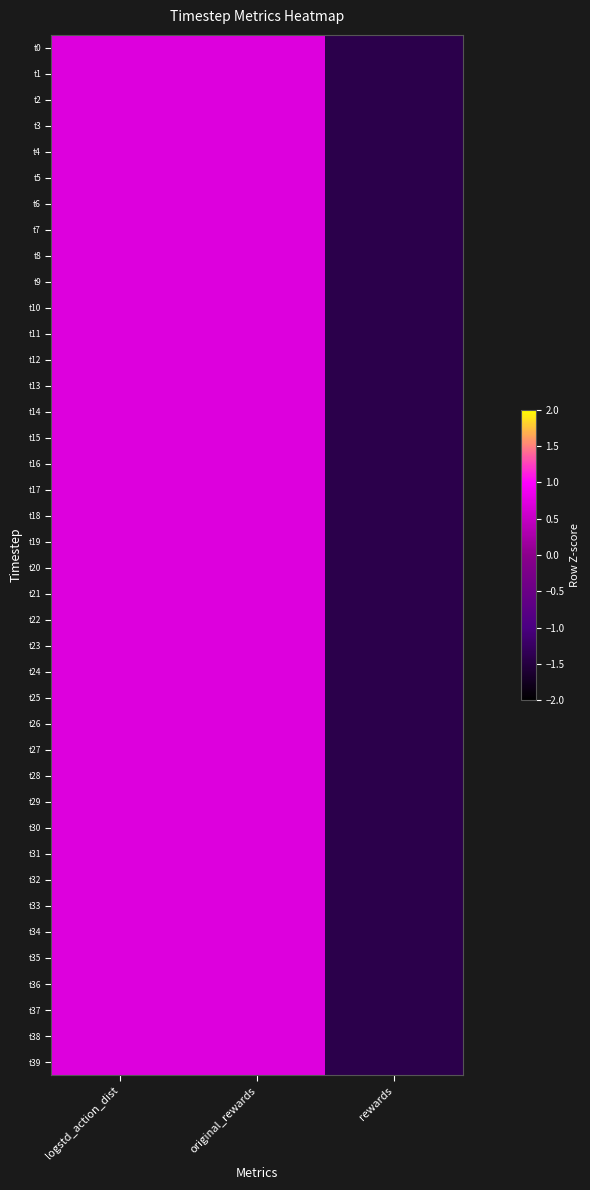

Reading left to right, list all the values displayed in this chart.

t0: logstd_action_dist=0.7	original_rewards=0.7	rewards=-1.4
t1: logstd_action_dist=0.7	original_rewards=0.7	rewards=-1.4
t2: logstd_action_dist=0.7	original_rewards=0.7	rewards=-1.4
t3: logstd_action_dist=0.7	original_rewards=0.7	rewards=-1.4
t4: logstd_action_dist=0.7	original_rewards=0.7	rewards=-1.4
t5: logstd_action_dist=0.7	original_rewards=0.7	rewards=-1.4
t6: logstd_action_dist=0.7	original_rewards=0.7	rewards=-1.4
t7: logstd_action_dist=0.7	original_rewards=0.7	rewards=-1.4
t8: logstd_action_dist=0.7	original_rewards=0.7	rewards=-1.4
t9: logstd_action_dist=0.7	original_rewards=0.7	rewards=-1.4
t10: logstd_action_dist=0.7	original_rewards=0.7	rewards=-1.4
t11: logstd_action_dist=0.7	original_rewards=0.7	rewards=-1.4
t12: logstd_action_dist=0.7	original_rewards=0.7	rewards=-1.4
t13: logstd_action_dist=0.7	original_rewards=0.7	rewards=-1.4
t14: logstd_action_dist=0.7	original_rewards=0.7	rewards=-1.4
t15: logstd_action_dist=0.7	original_rewards=0.7	rewards=-1.4
t16: logstd_action_dist=0.7	original_rewards=0.7	rewards=-1.4
t17: logstd_action_dist=0.7	original_rewards=0.7	rewards=-1.4
t18: logstd_action_dist=0.7	original_rewards=0.7	rewards=-1.4
t19: logstd_action_dist=0.7	original_rewards=0.7	rewards=-1.4
t20: logstd_action_dist=0.7	original_rewards=0.7	rewards=-1.4
t21: logstd_action_dist=0.7	original_rewards=0.7	rewards=-1.4
t22: logstd_action_dist=0.7	original_rewards=0.7	rewards=-1.4
t23: logstd_action_dist=0.7	original_rewards=0.7	rewards=-1.4
t24: logstd_action_dist=0.7	original_rewards=0.7	rewards=-1.4
t25: logstd_action_dist=0.7	original_rewards=0.7	rewards=-1.4
t26: logstd_action_dist=0.7	original_rewards=0.7	rewards=-1.4
t27: logstd_action_dist=0.7	original_rewards=0.7	rewards=-1.4
t28: logstd_action_dist=0.7	original_rewards=0.7	rewards=-1.4
t29: logstd_action_dist=0.7	original_rewards=0.7	rewards=-1.4
t30: logstd_action_dist=0.7	original_rewards=0.7	rewards=-1.4
t31: logstd_action_dist=0.7	original_rewards=0.7	rewards=-1.4
t32: logstd_action_dist=0.7	original_rewards=0.7	rewards=-1.4
t33: logstd_action_dist=0.7	original_rewards=0.7	rewards=-1.4
t34: logstd_action_dist=0.7	original_rewards=0.7	rewards=-1.4
t35: logstd_action_dist=0.7	original_rewards=0.7	rewards=-1.4
t36: logstd_action_dist=0.7	original_rewards=0.7	rewards=-1.4
t37: logstd_action_dist=0.7	original_rewards=0.7	rewards=-1.4
t38: logstd_action_dist=0.7	original_rewards=0.7	rewards=-1.4
t39: logstd_action_dist=0.7	original_rewards=0.7	rewards=-1.4